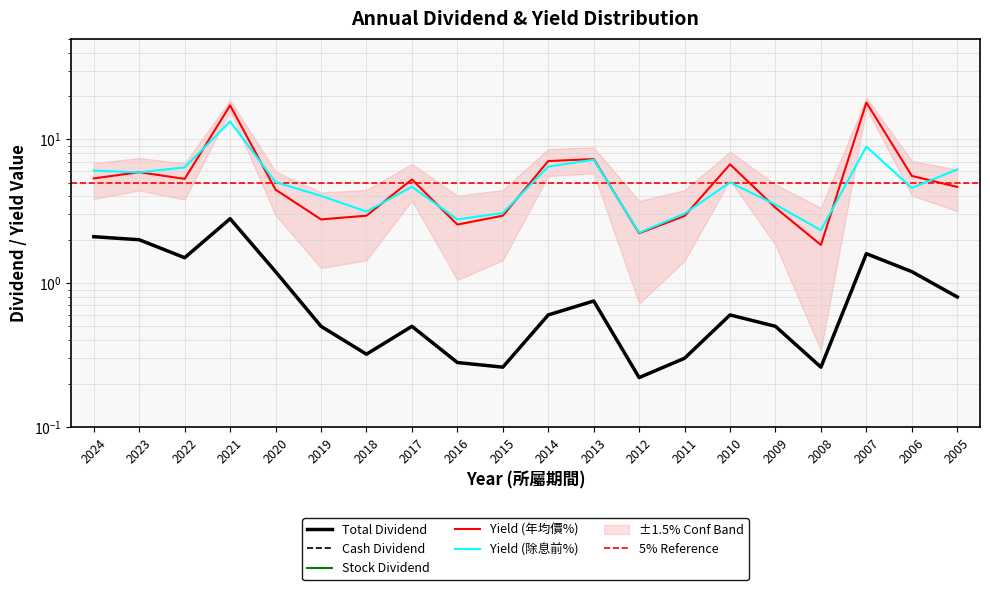

True or false: Cash Dividend (元/股) and Yield (除息前%) cross at least once.

False